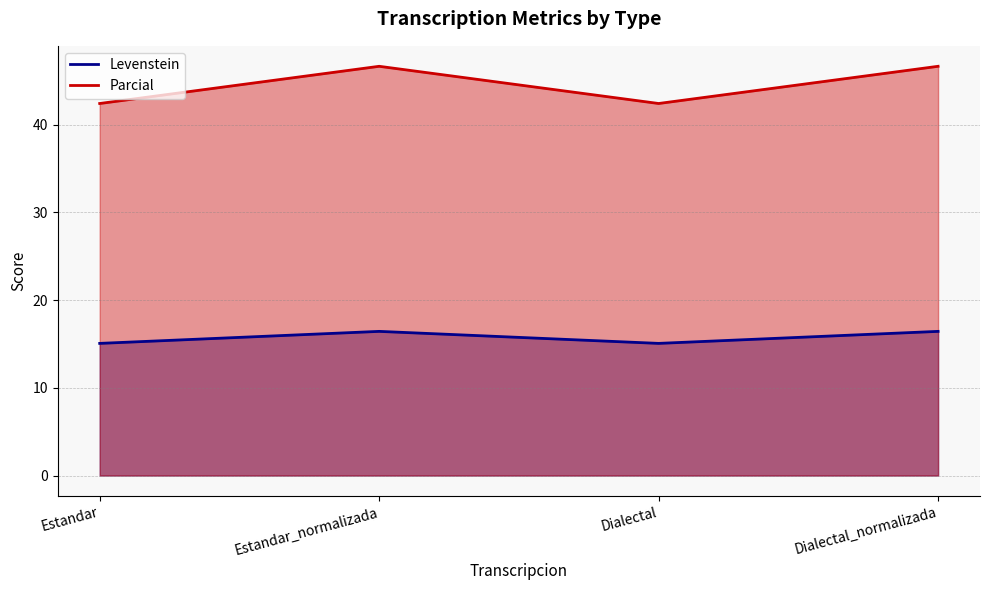

Reading left to right, extract all data points from this chart.

Levenstein: Estandar=15.1	Estandar_normalizada=16.4	Dialectal=15.1	Dialectal_normalizada=16.4
Parcial: Estandar=42.4	Estandar_normalizada=46.7	Dialectal=42.4	Dialectal_normalizada=46.7